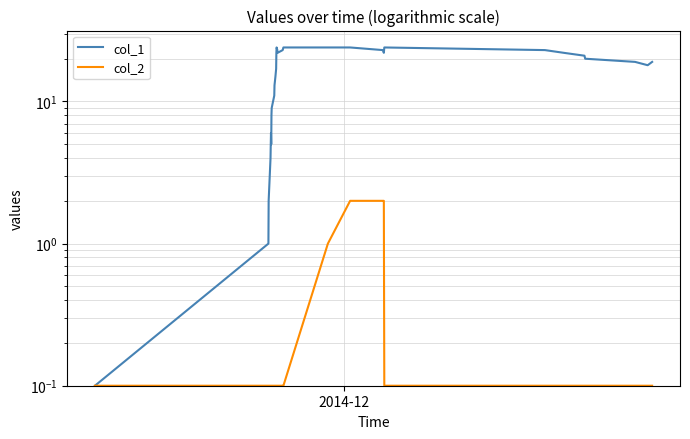

Rank the series by their average value, from lowest to highest.

col_2, col_1